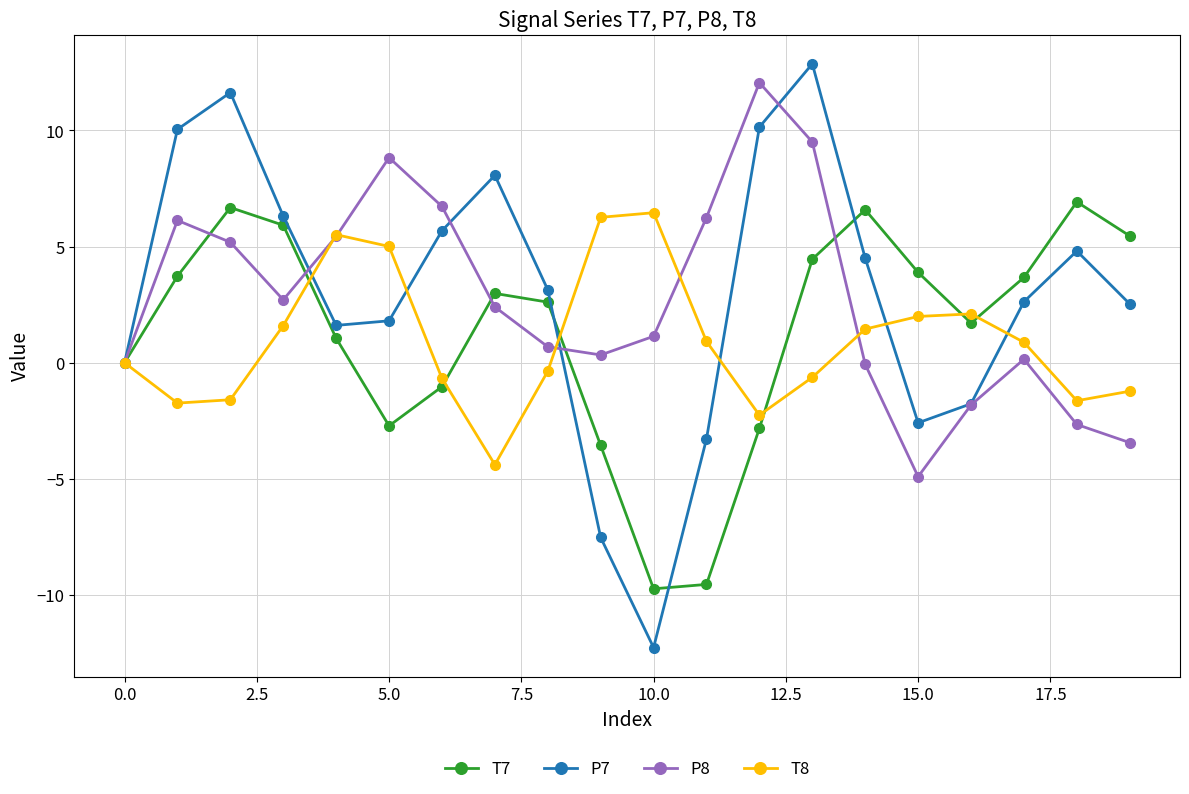

What is the highest value of the P8 series?

12.1